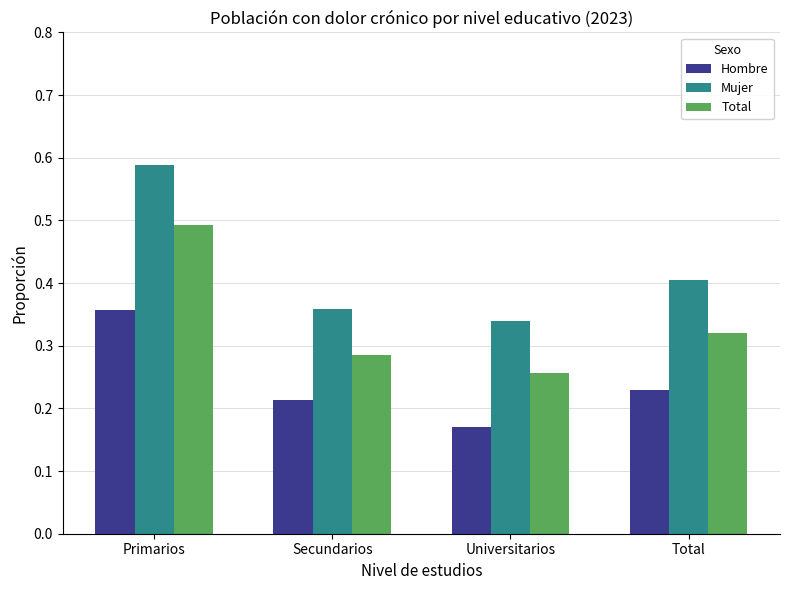

At Secundarios, list the series in order from largest to smallest.

Mujer, Total, Hombre